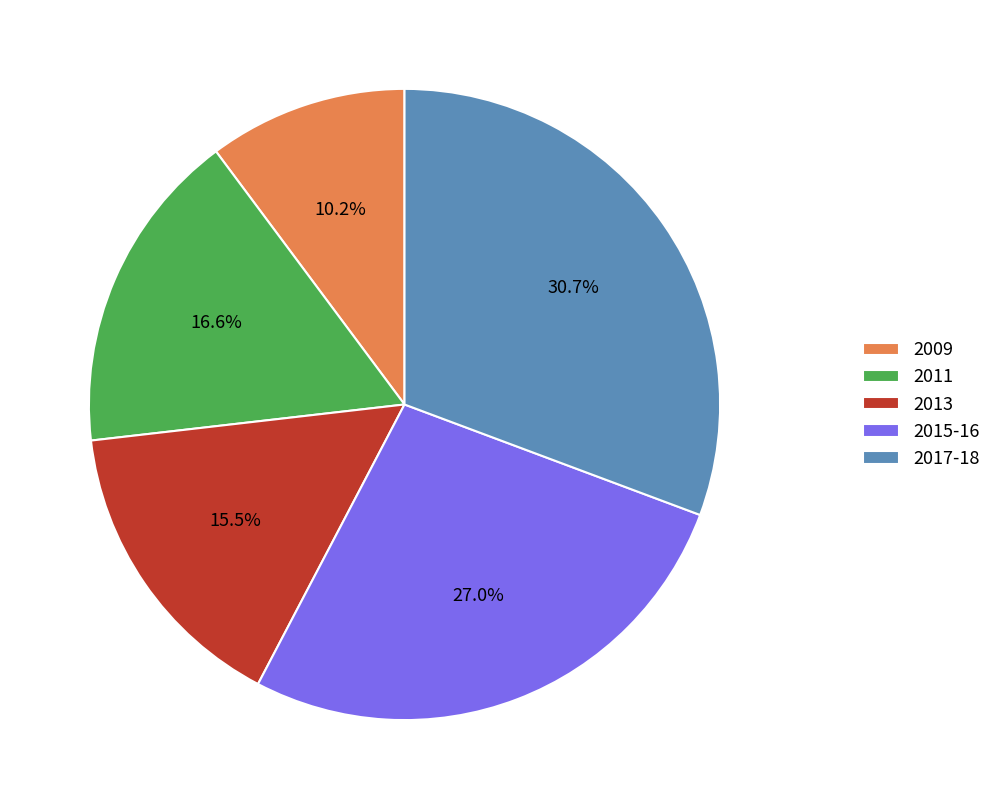

Does 2013 represent more than half of the total?

No